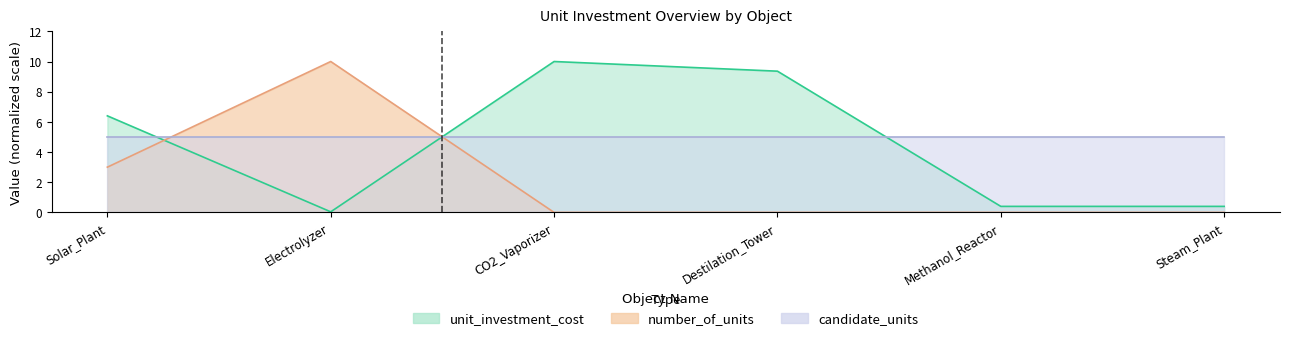

Which has a higher value, Electrolyzer or Steam_Plant?

Steam_Plant